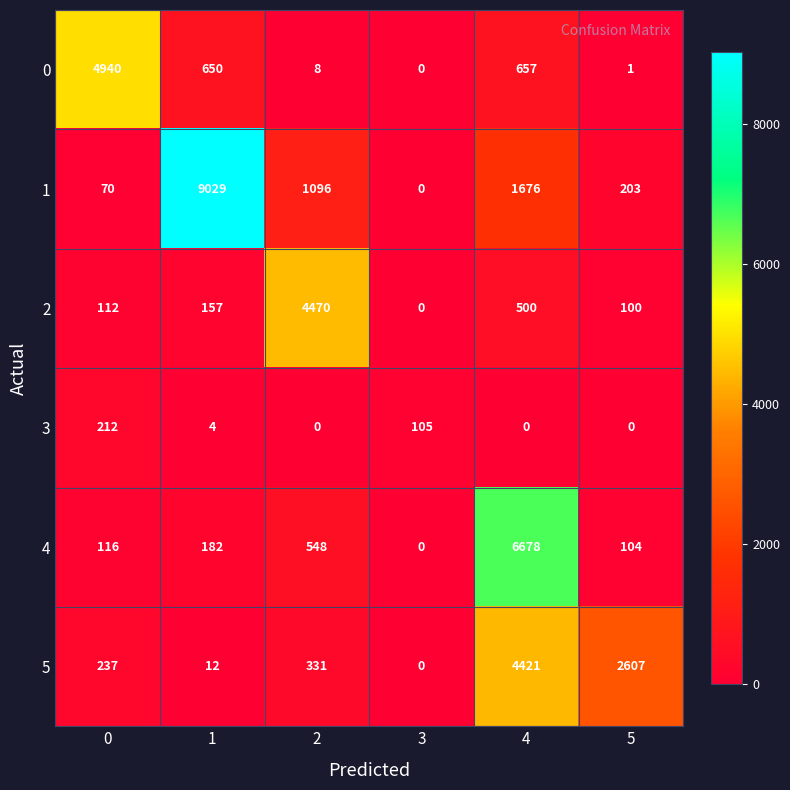

Count the number of data series in this chart.

6